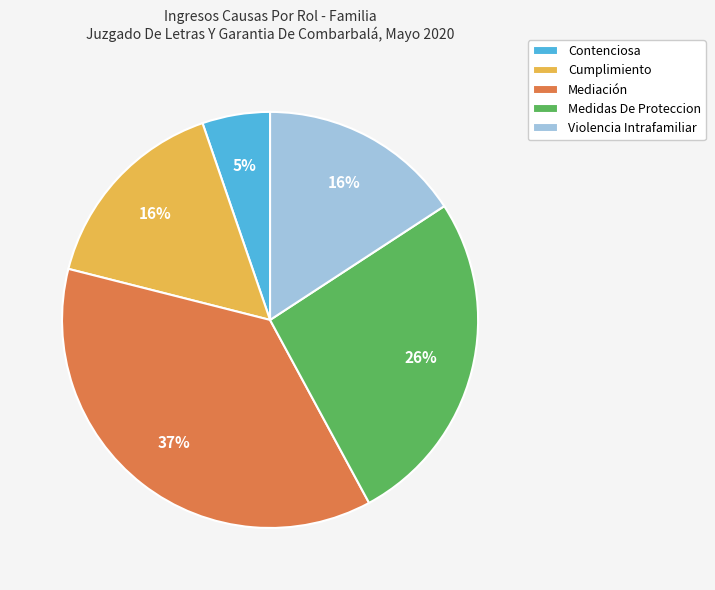

To the nearest percent, what percentage of the pie is Violencia Intrafamiliar?

16%